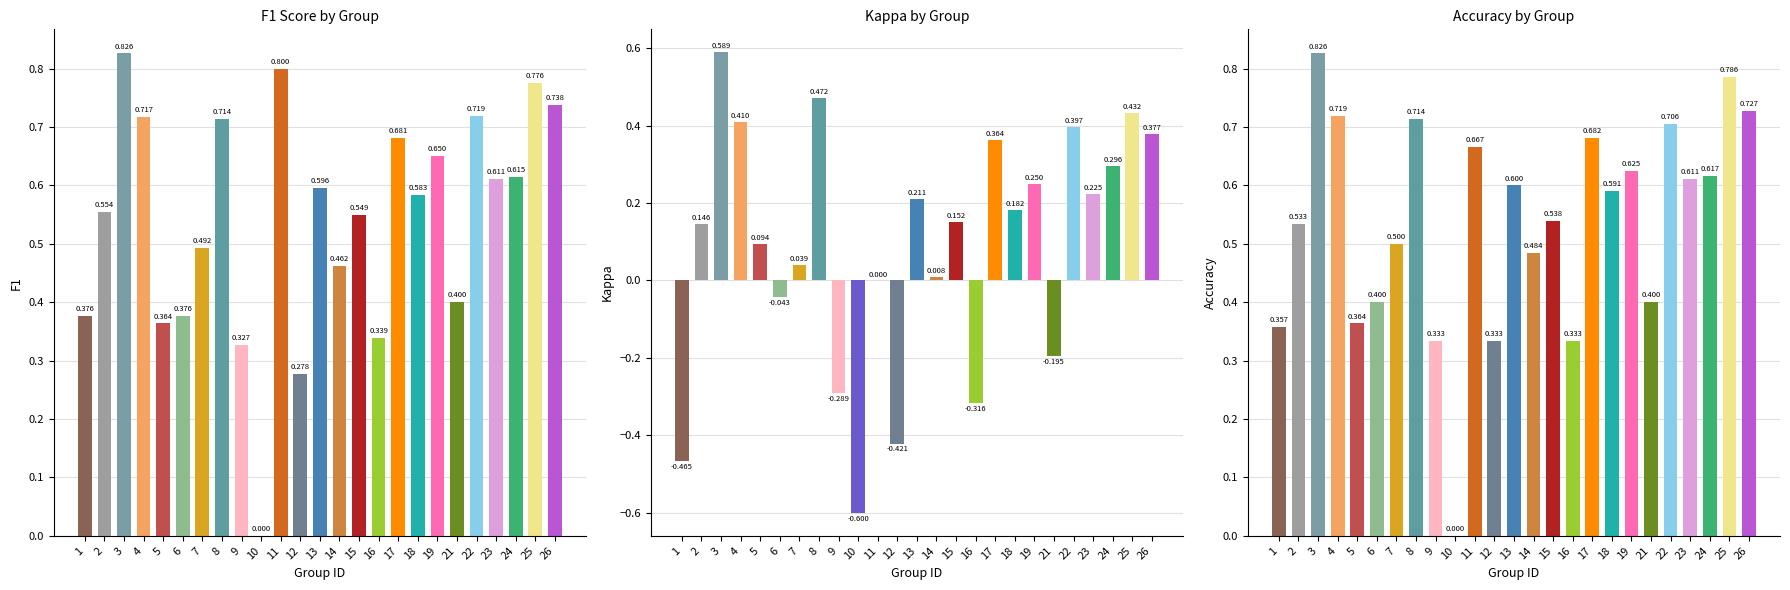

Is it true that accuracy equals 1.1 at 8?

False